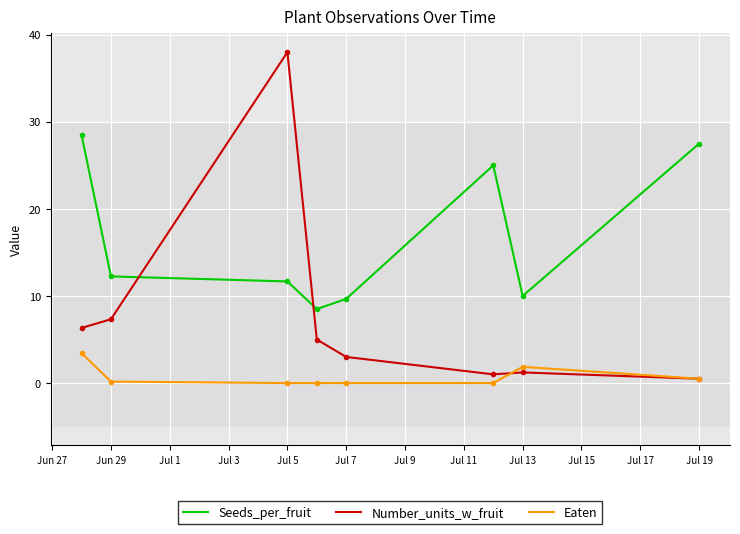

List the series in order of their overall mean, lowest first.

Eaten, Number_units_w_fruit, Seeds_per_fruit